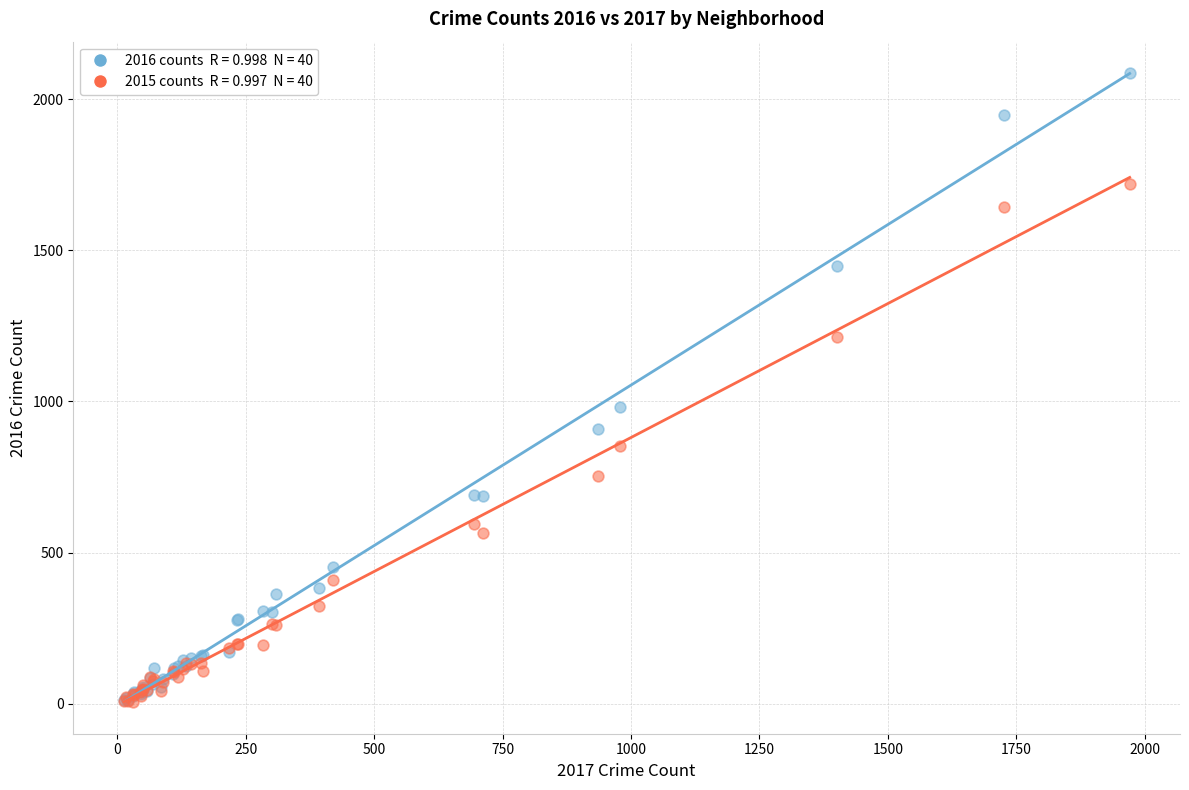

Across all series, what Y value is closest to 1045?

983